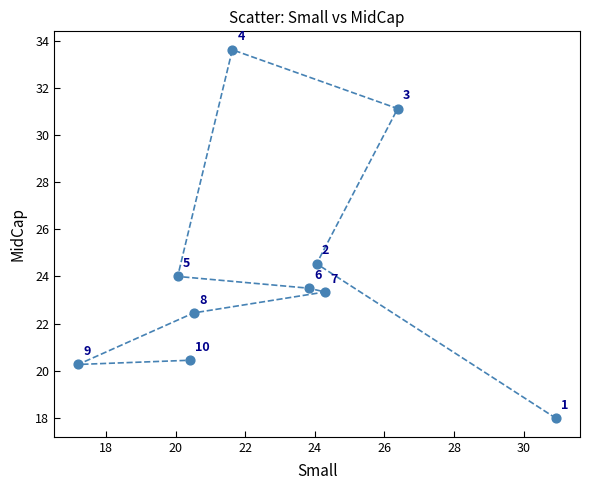

What is the average X value?

22.9